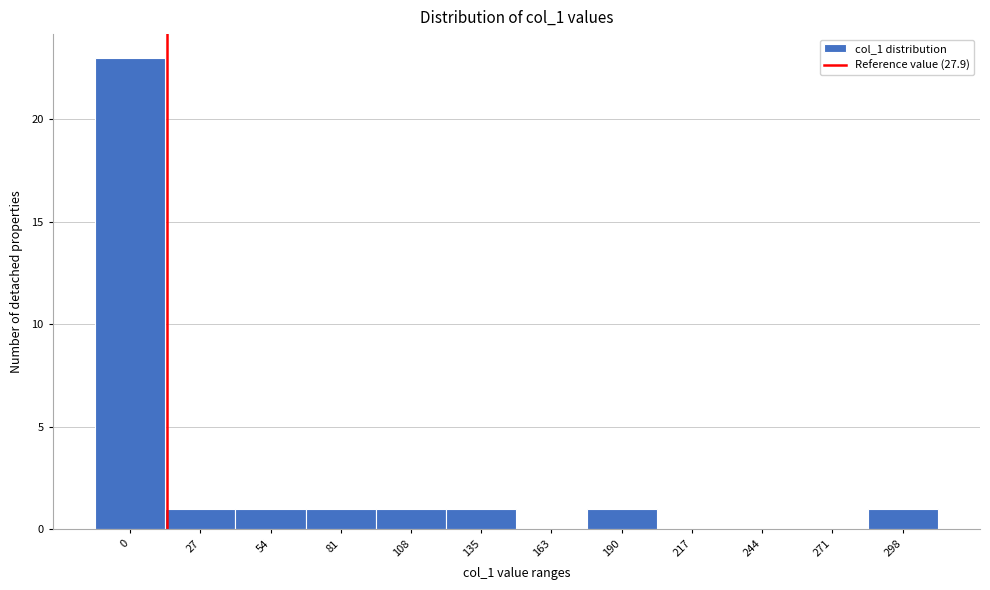

Reading left to right, extract all data points from this chart.

0=23	27=1	54=1	81=1	108=1	135=1	163=0	190=1	217=0	244=0	271=0	298=1